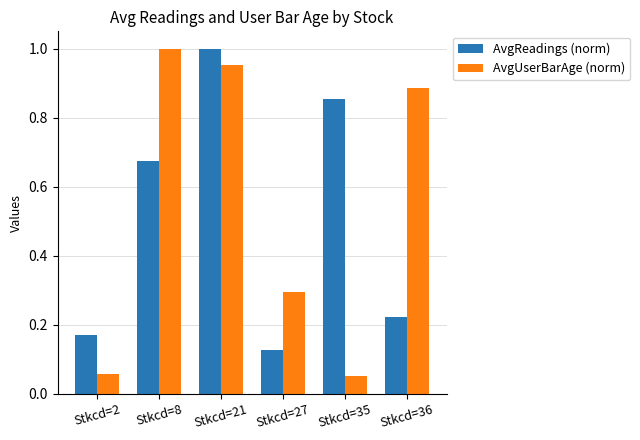

At which label does AvgUserBarAge (norm) reach its peak?

Stkcd=8